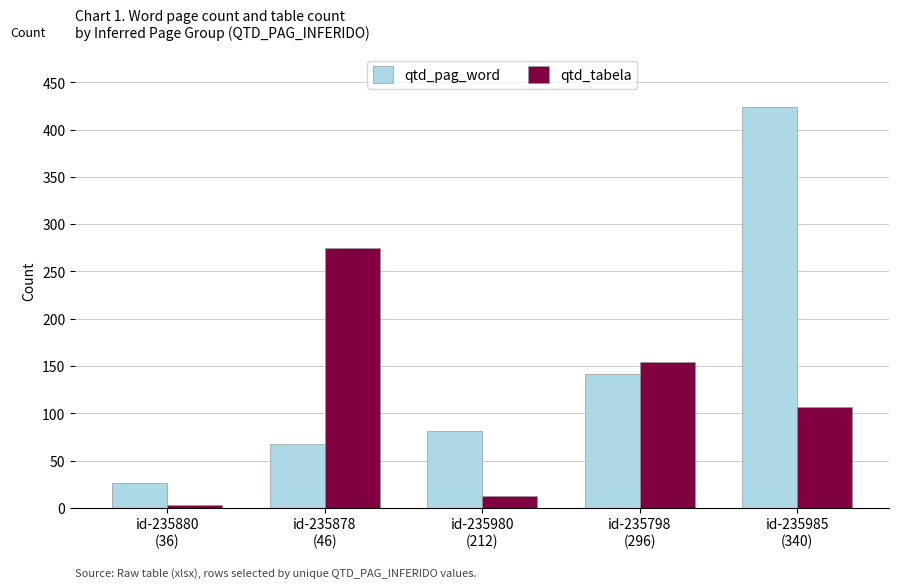

How many categories are shown in the chart?

5